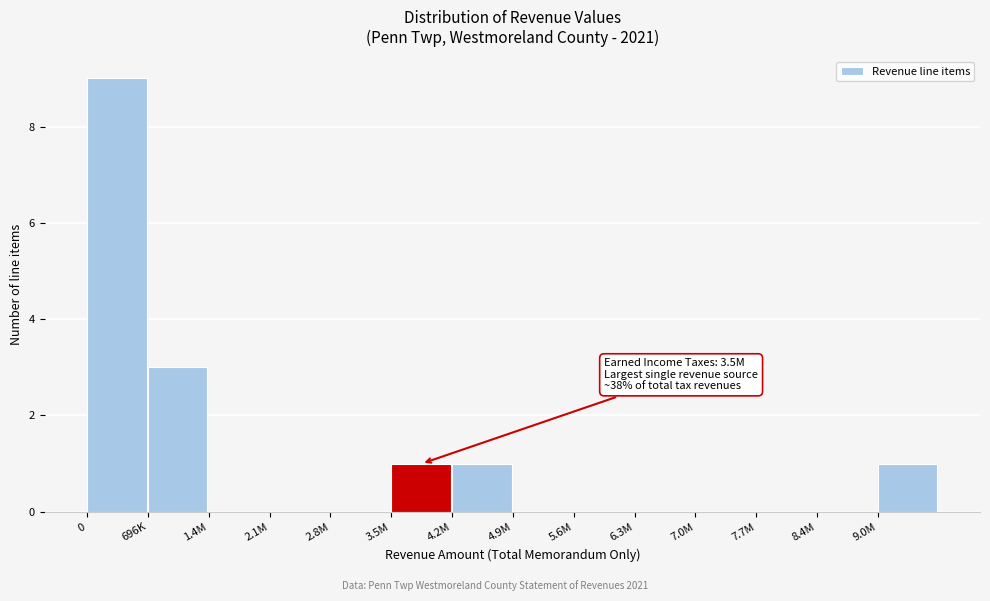

Reading left to right, list all the values displayed in this chart.

0=9	696K=3	1.4M=0	2.1M=0	2.8M=0	3.5M=1	4.2M=1	4.9M=0	5.6M=0	6.3M=0	7.0M=0	7.7M=0	8.4M=0	9.0M=1